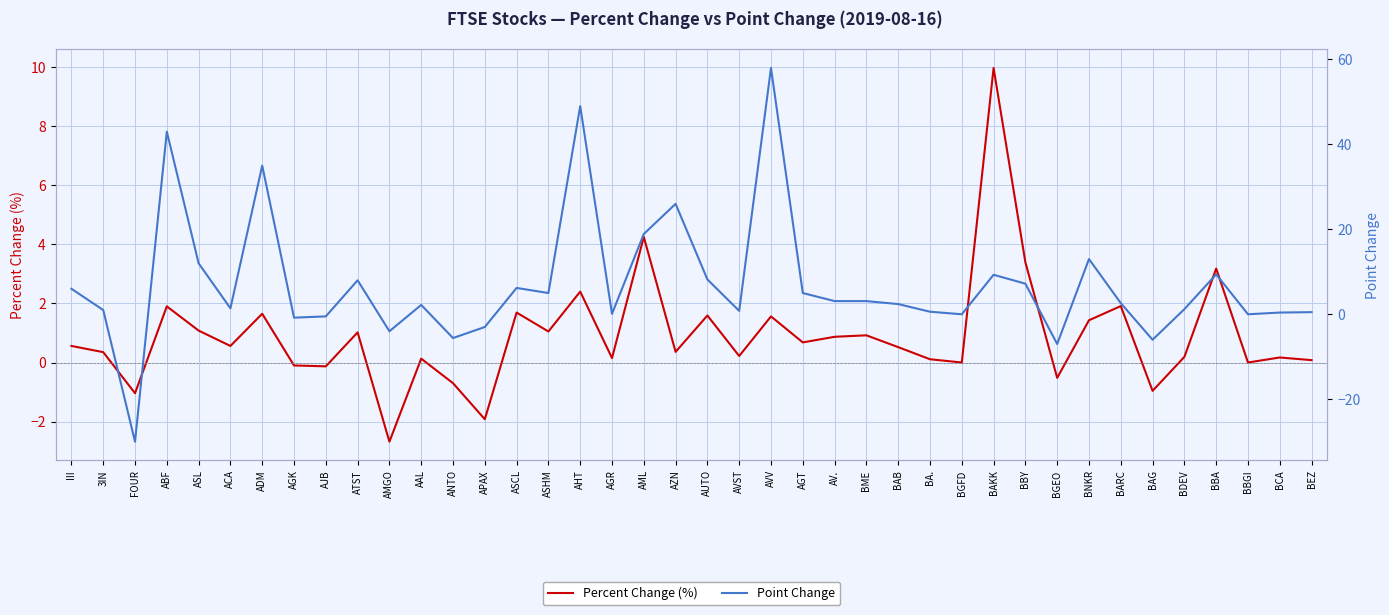

Between BA. and ATST, which is larger?

ATST